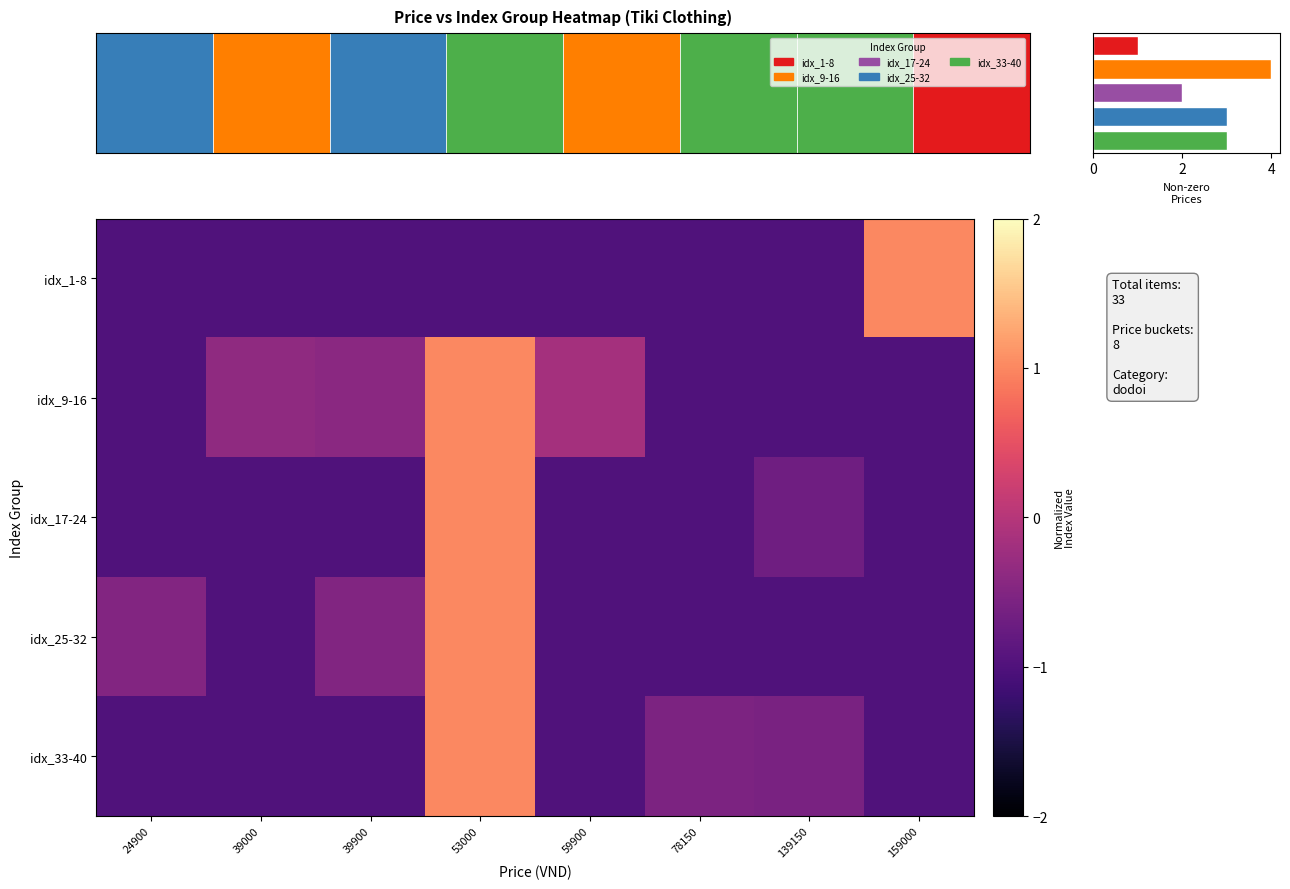

What is the difference between the maximum and minimum values in the idx_25-32 series?

2.0